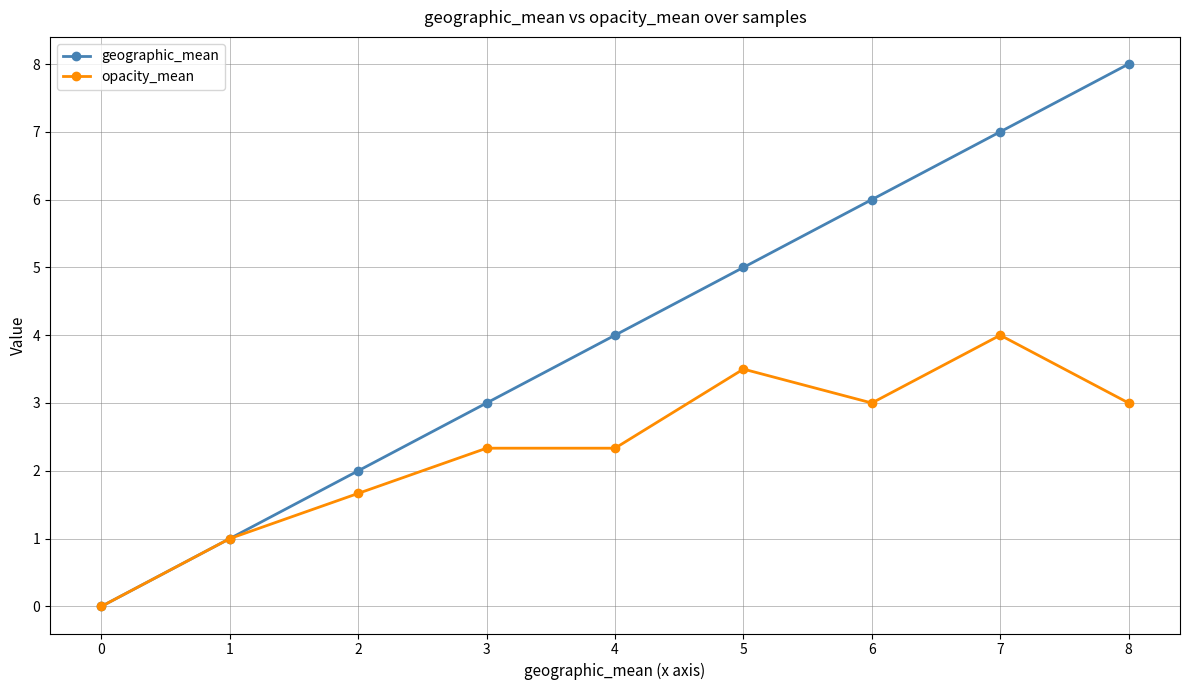

What are all the series names shown in the legend?

geographic_mean, opacity_mean